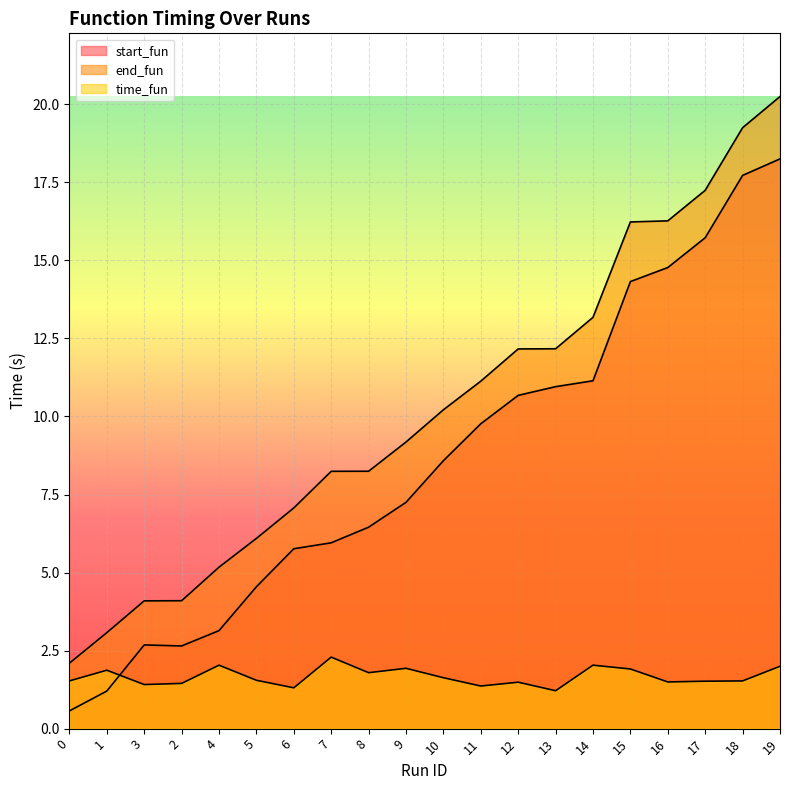

Rank the series by their average value, from lowest to highest.

time_fun, start_fun, end_fun